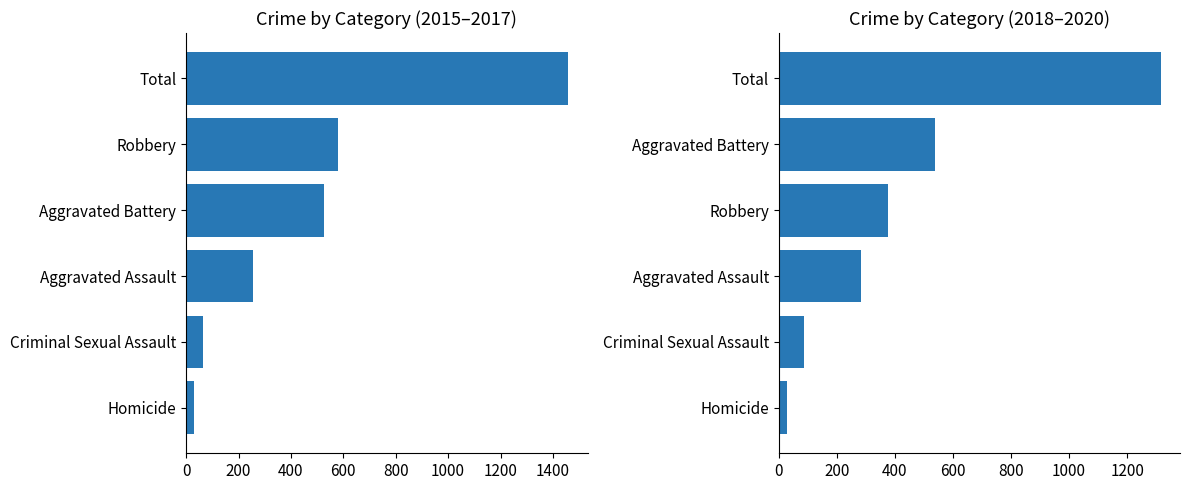

Rank the series by their maximum value, from lowest to highest.

2018-2020 Total, 2015-2017 Total